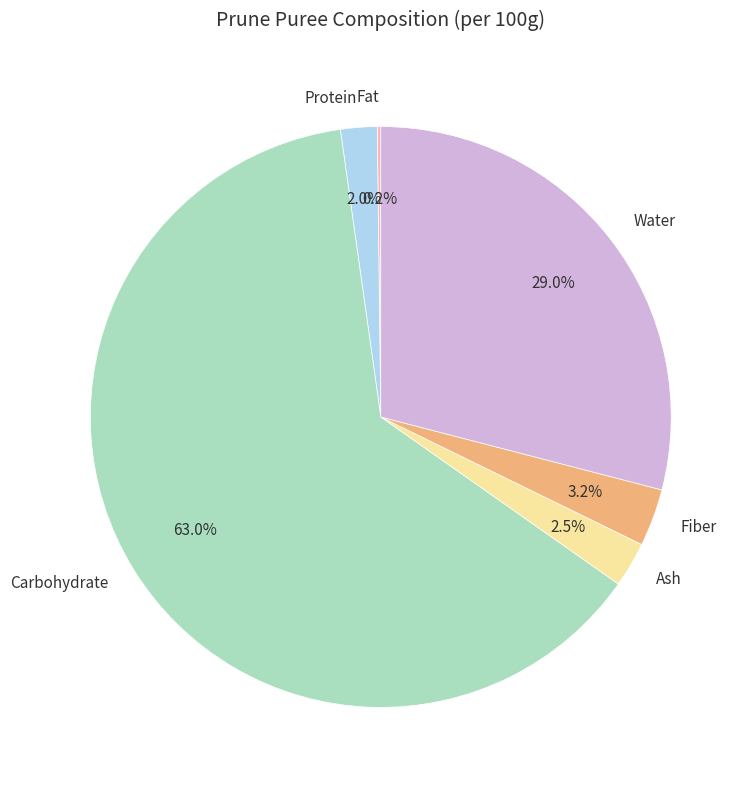

Is it true that Fiber is 13% of the pie?

False